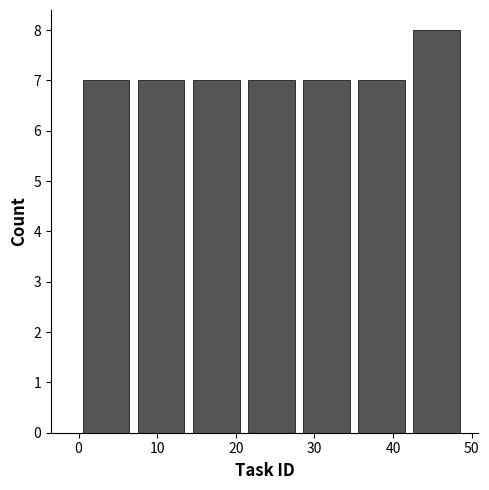

Over which range of the x-axis is the bar tallest?

42 to 49